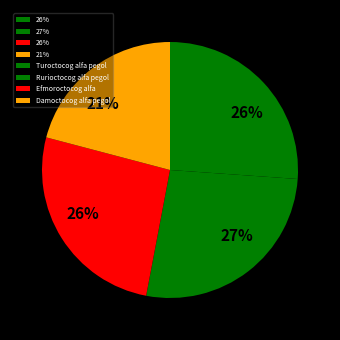

What is the largest slice in the pie chart?

Rurioctocog alfa pegol